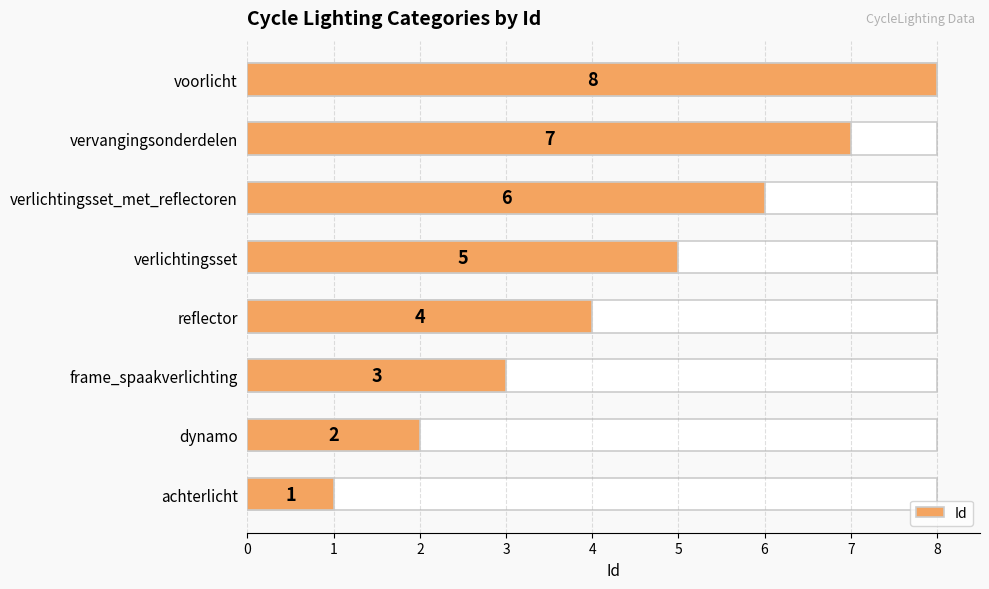

What is the difference between the maximum and minimum values?

7